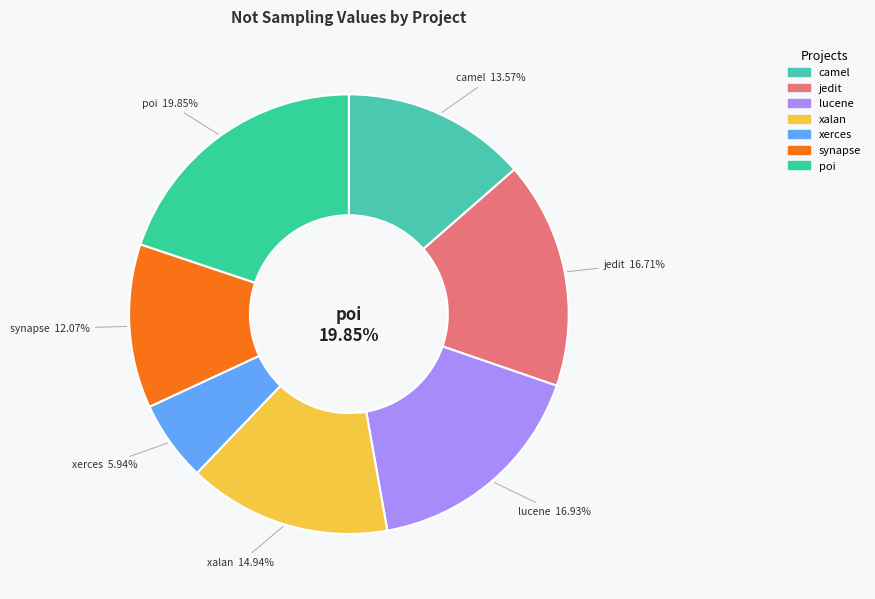

Which category has the smallest portion of the pie?

xerces